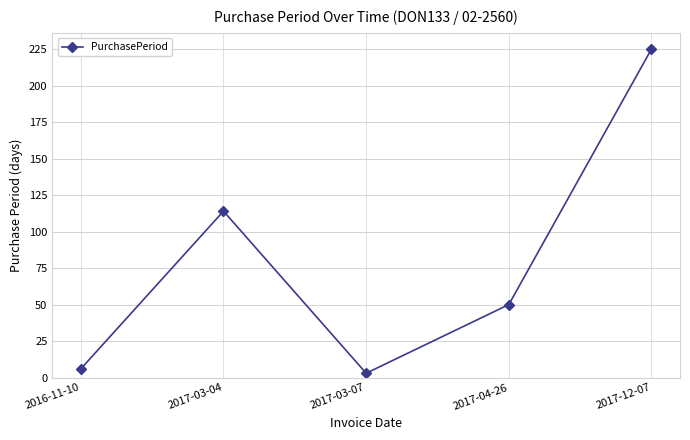

Reading right to left, list all the values displayed in this chart.

225	50	3	114	6